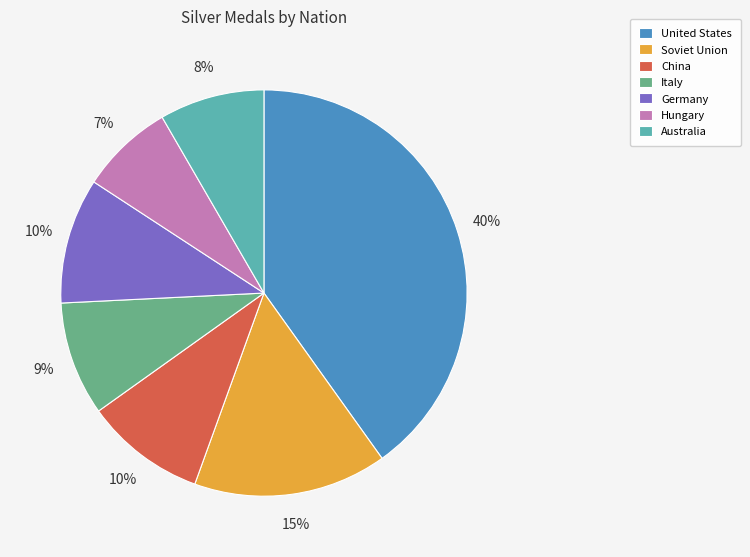

What is the smallest slice in the pie chart?

Hungary